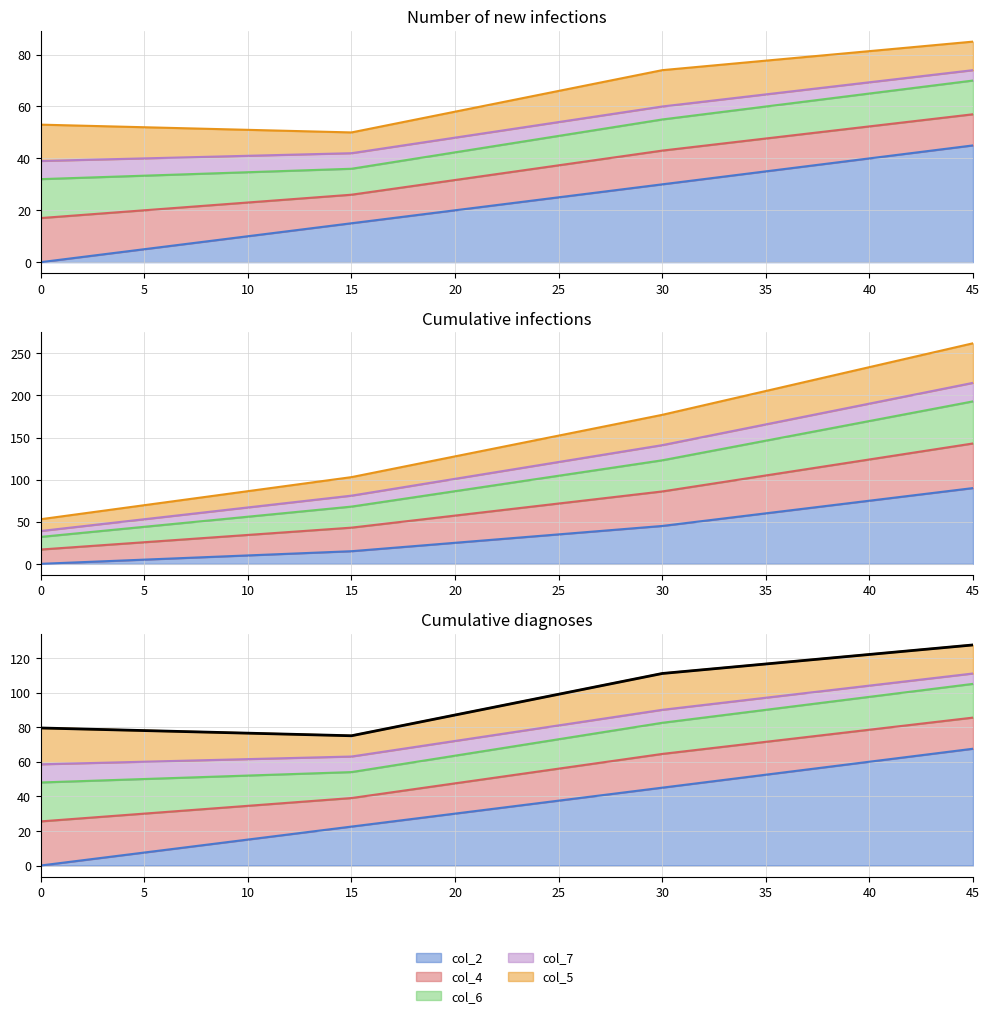

The chart shows a value of 180.4 at 30. True or false?

False